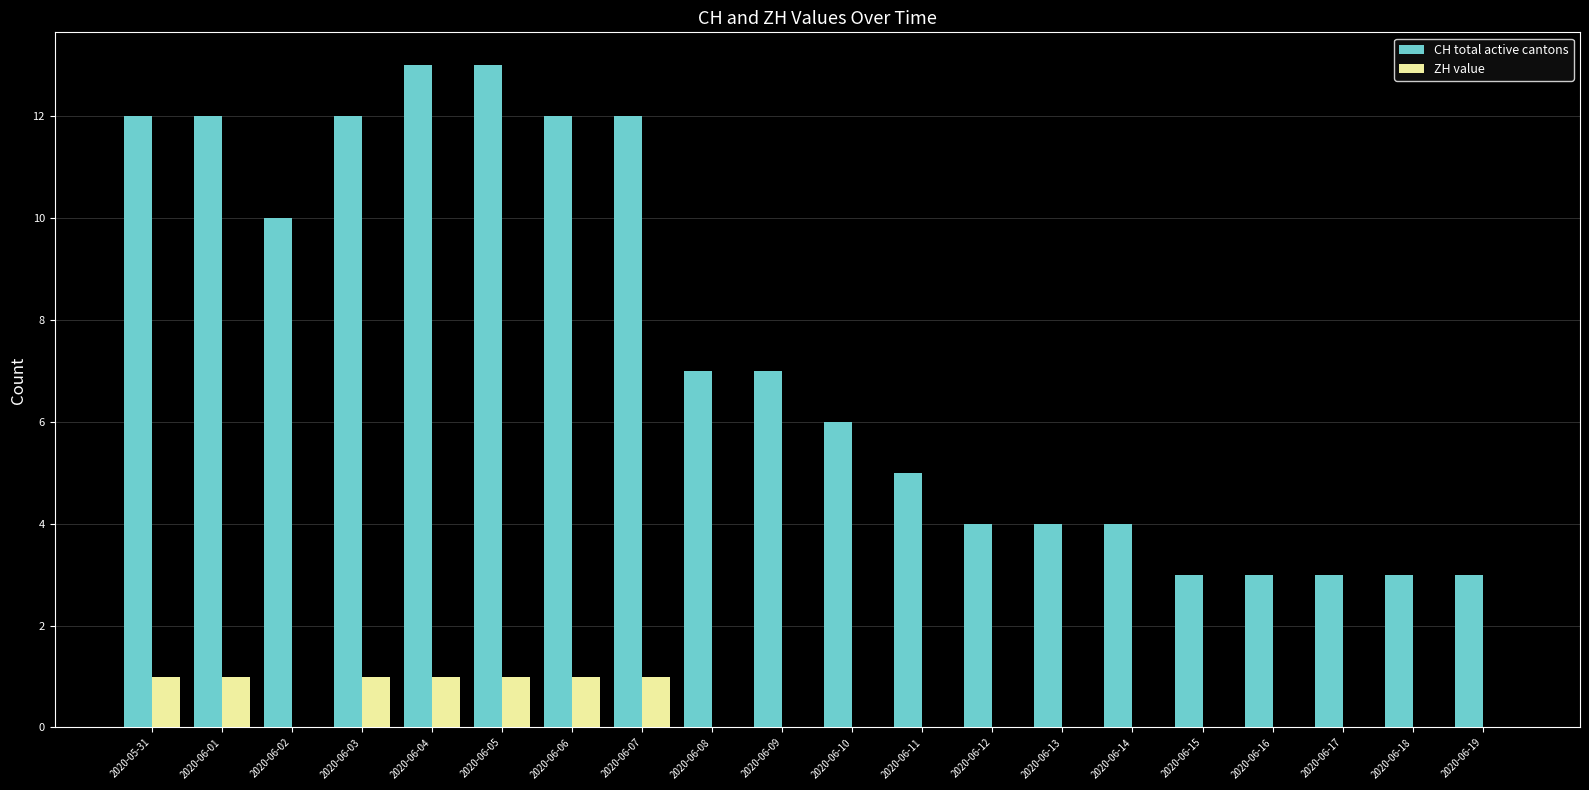

What is the greatest value displayed?

13